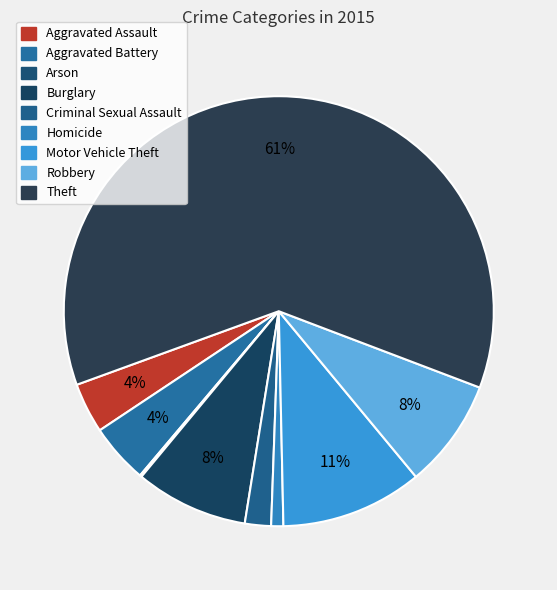

What is the change in value from Homicide to Robbery?

+104